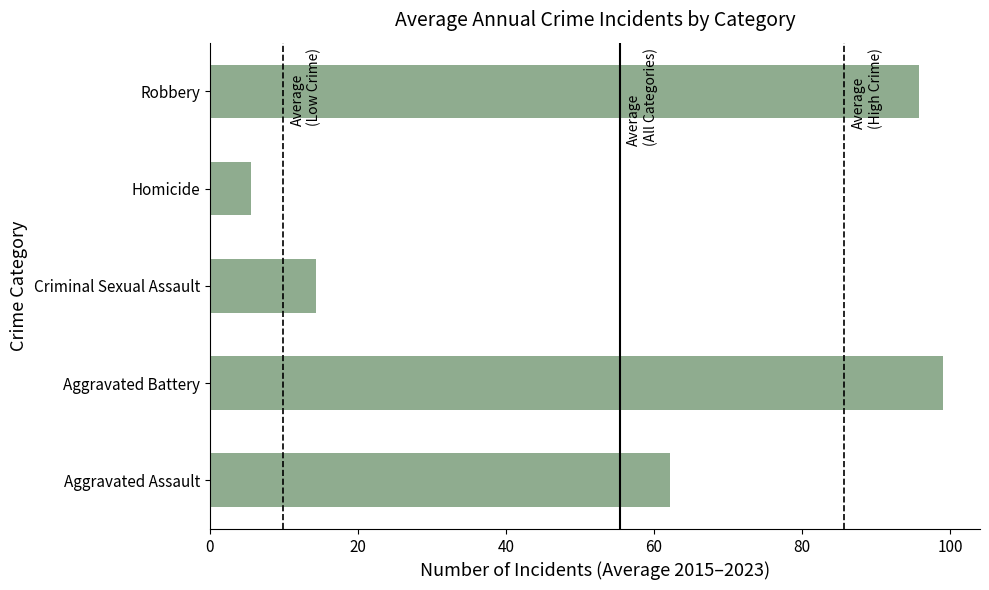

Does the chart contain any negative values?

No